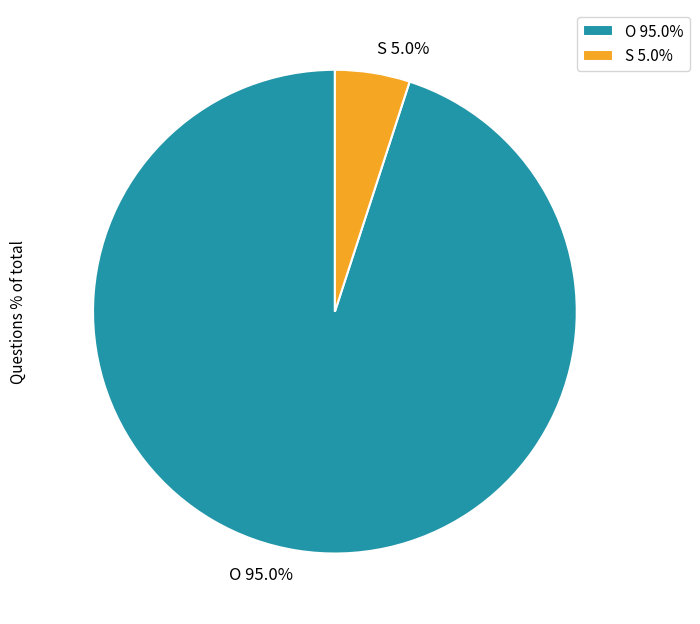

Approximately how many times larger is the value at O 95.0% compared to S 5.0%?

19.0